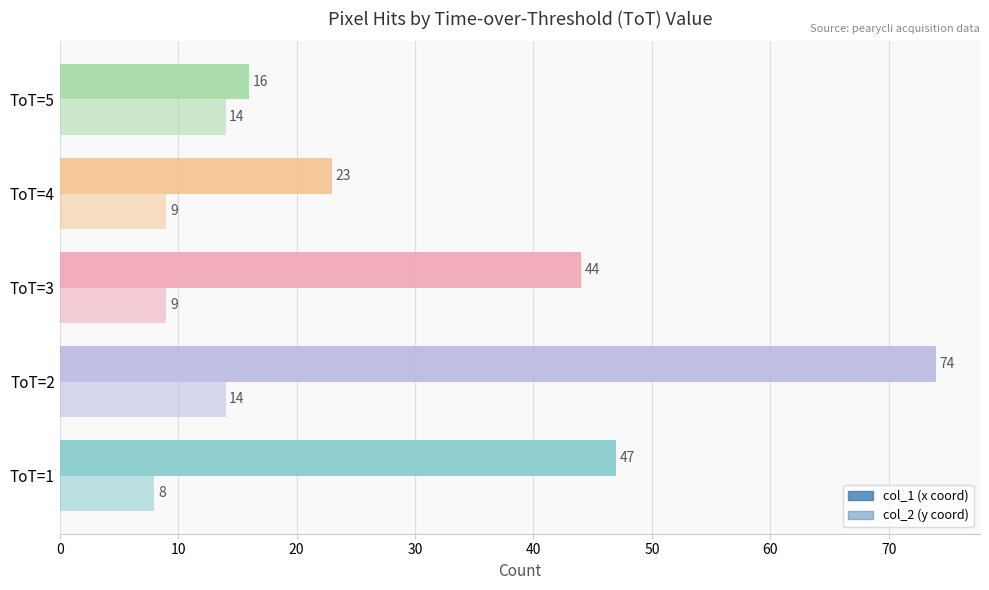

Reading left to right, transcribe all the data shown in this chart.

col_1 (x coord): 47	74	44	23	16
col_2 (y coord): 8	14	9	9	14